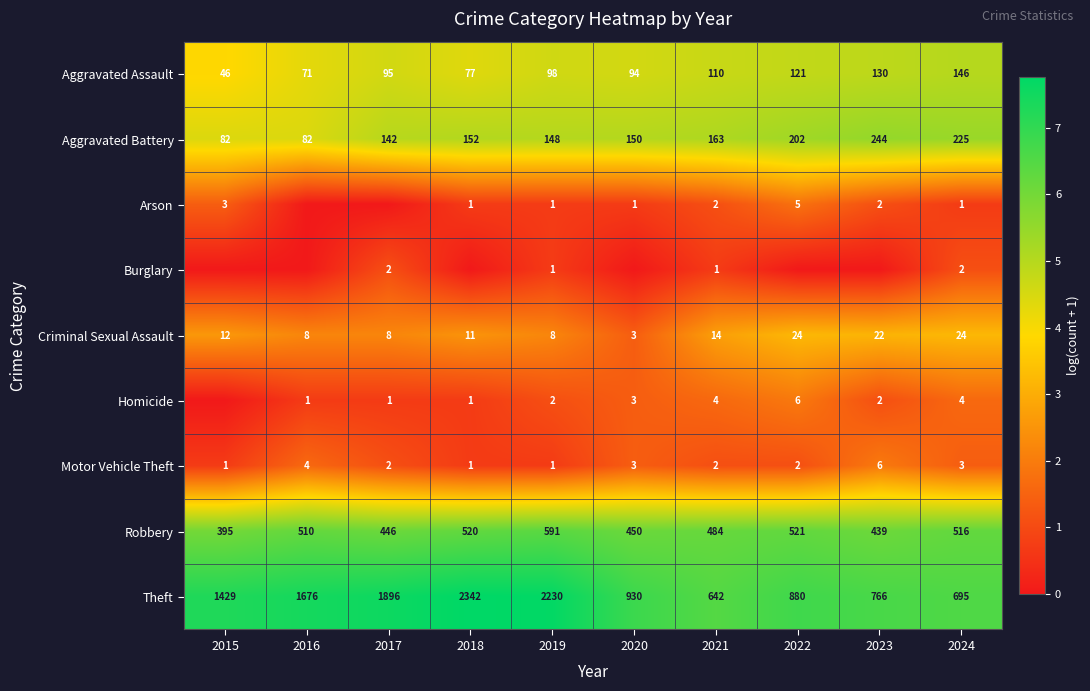

What is the total value across all series at 2021?

1422